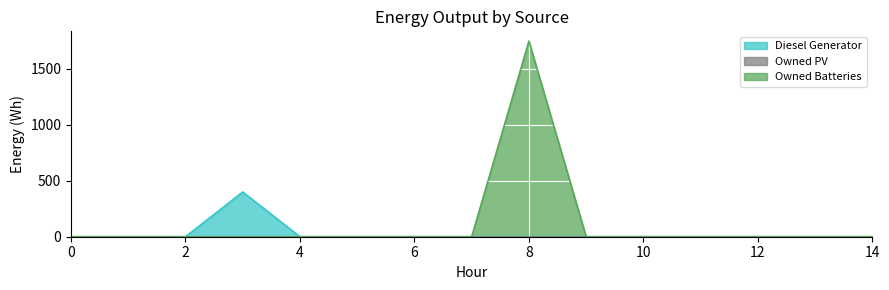

Which category has the highest value across all series?

8